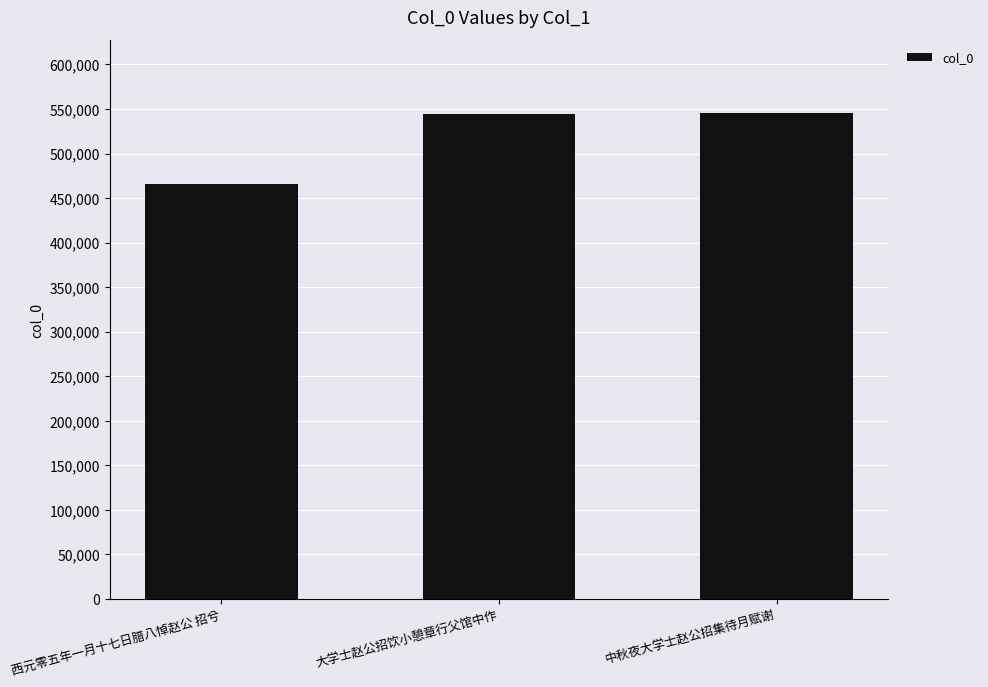

What is the label of the 1st bar from the right?

中秋夜大学士赵公招集待月赋谢